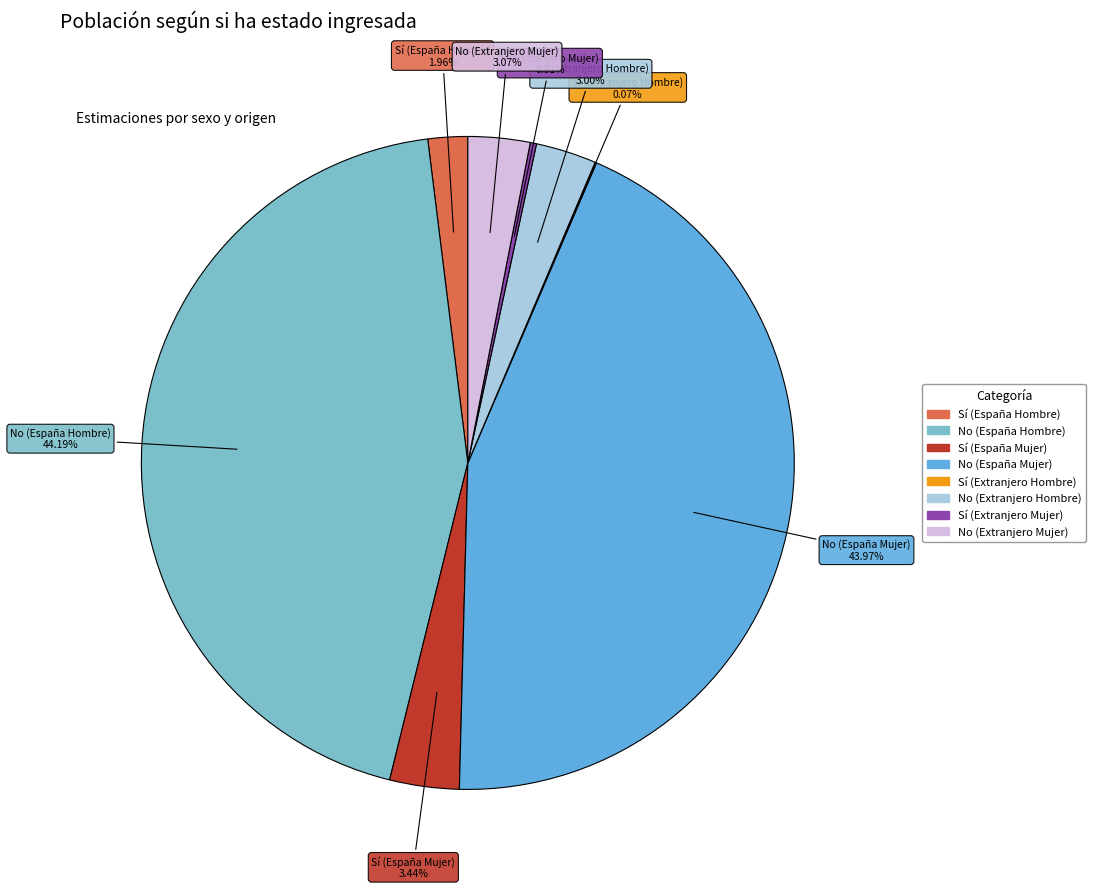

Between No (Extranjero Mujer) and No (España Mujer), which is larger?

No (España Mujer)